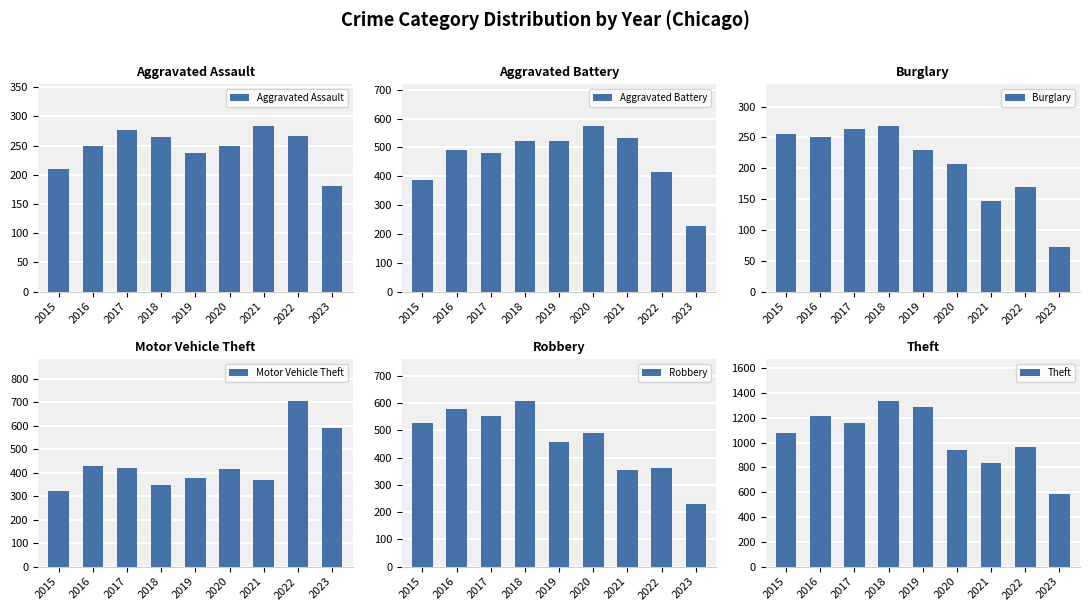

Which series has the largest total across all categories?

Theft